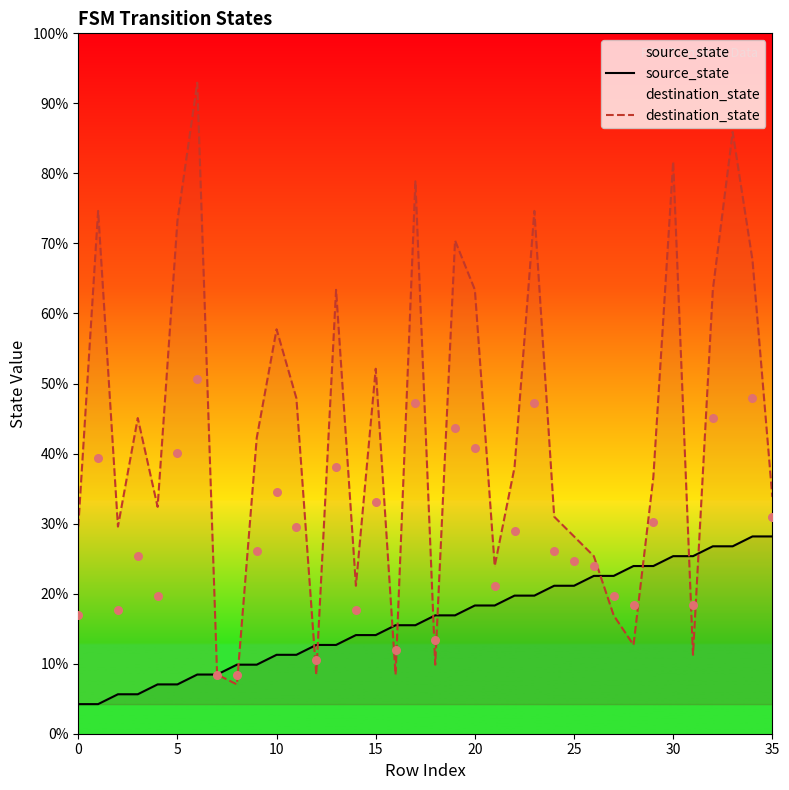

What are all the series names shown in the legend?

source_state, destination_state